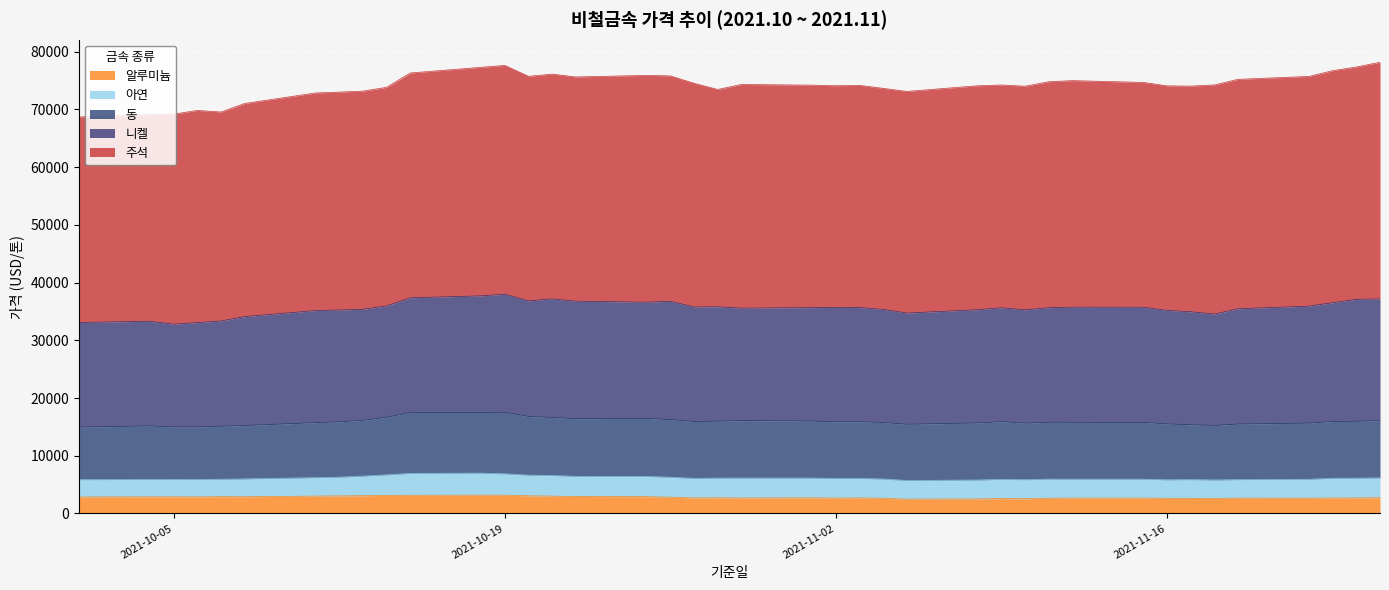

What is the value of the 아연 point at the 18th from the left?

3456.0